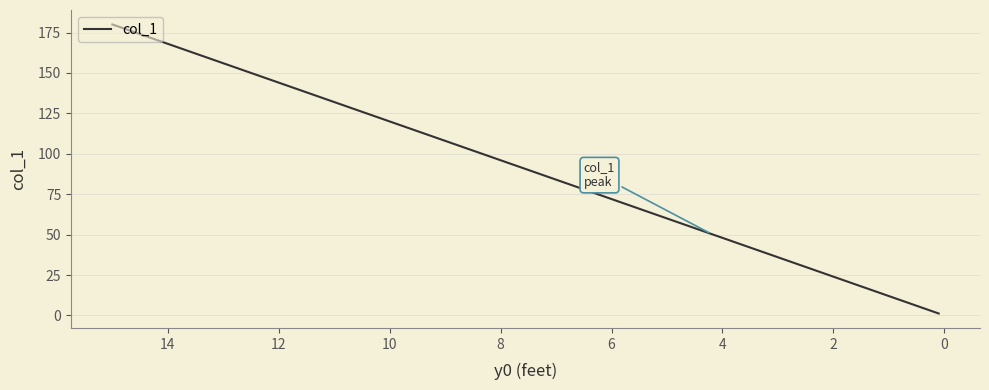

True or false: there are more than 2 points higher than both neighbors.

False